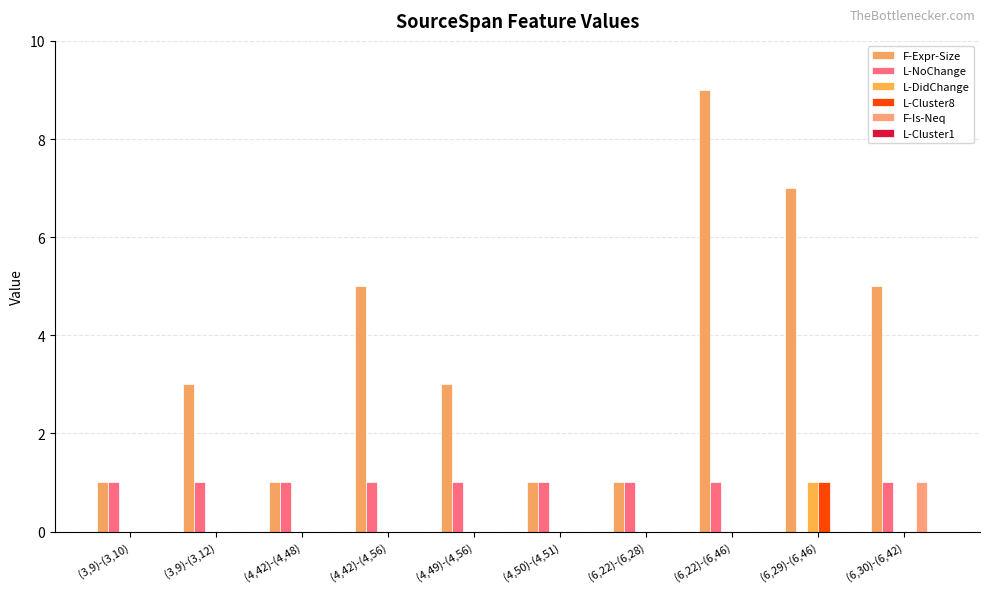

What is the spread (max minus min) of values at (6,22)-(6,28)?

1